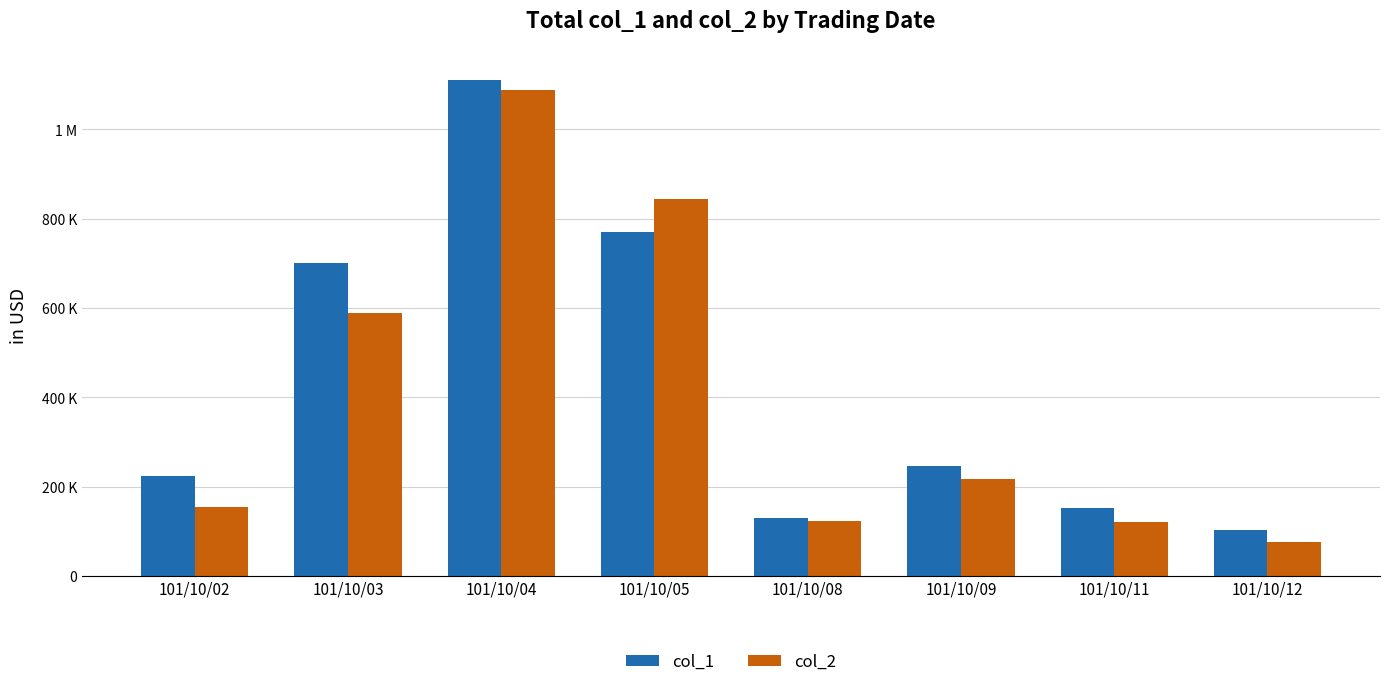

Does the chart contain any negative values?

No